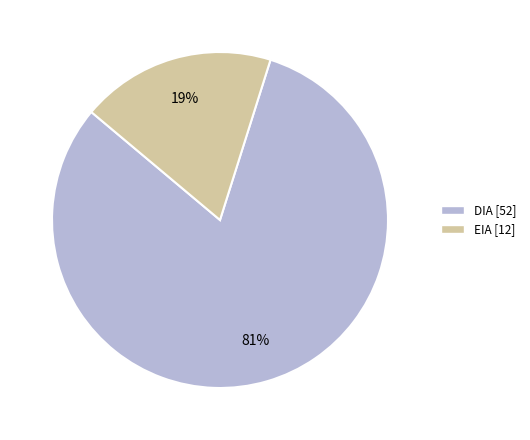

Count the number of slices in the pie.

2